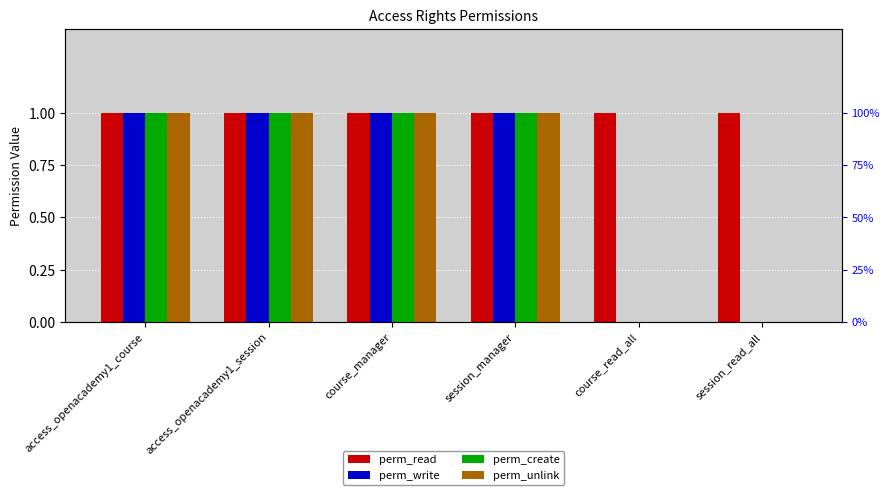

True or false: perm_unlink has a value of 1 at course_manager.

True